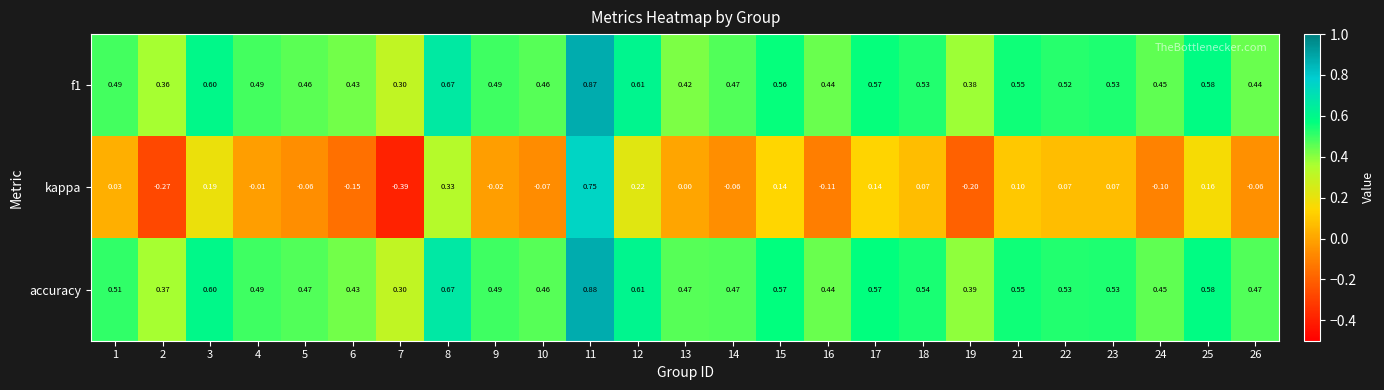

Between 2 and 19, which series saw the biggest shift?

kappa